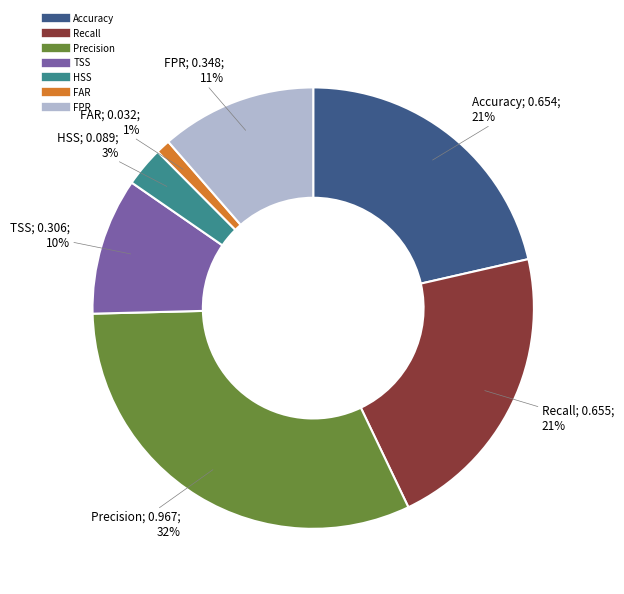

What percentage is the Accuracy slice, to the nearest percent?

21%